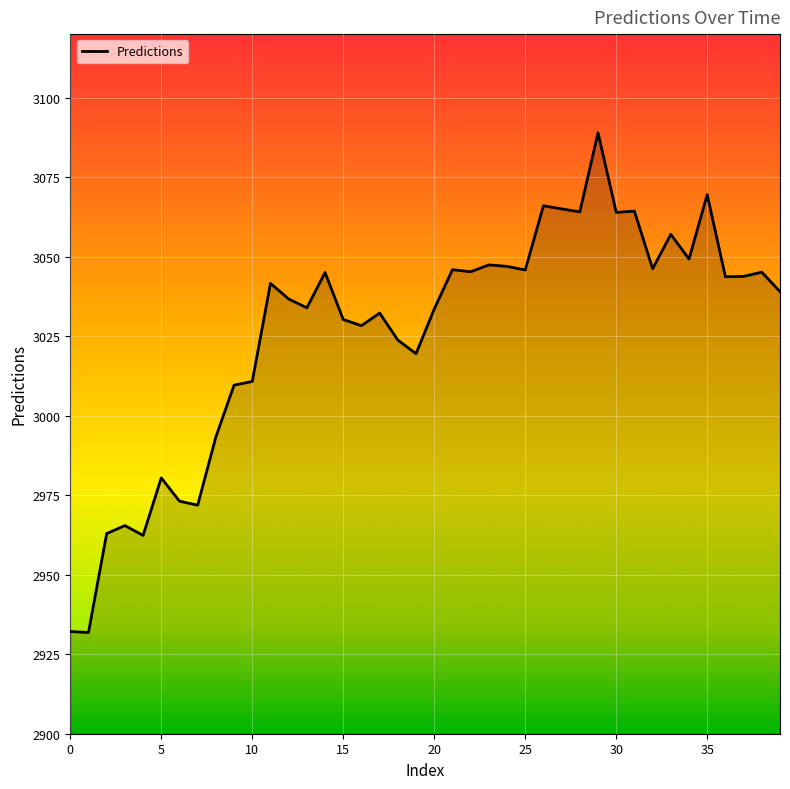

True or false: the data has more than 0 interior local peaks.

True